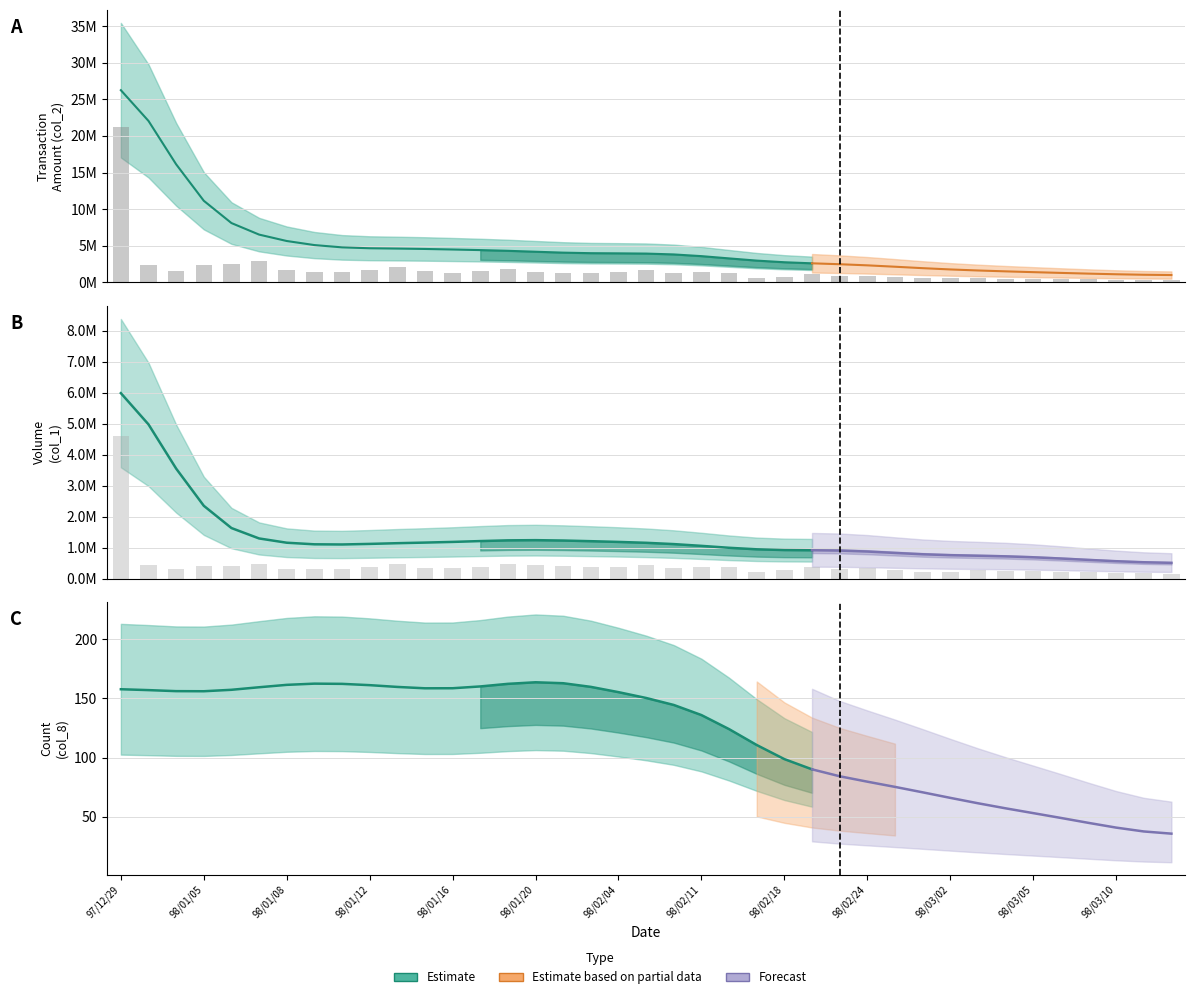

Read the value at 13.

383696.8